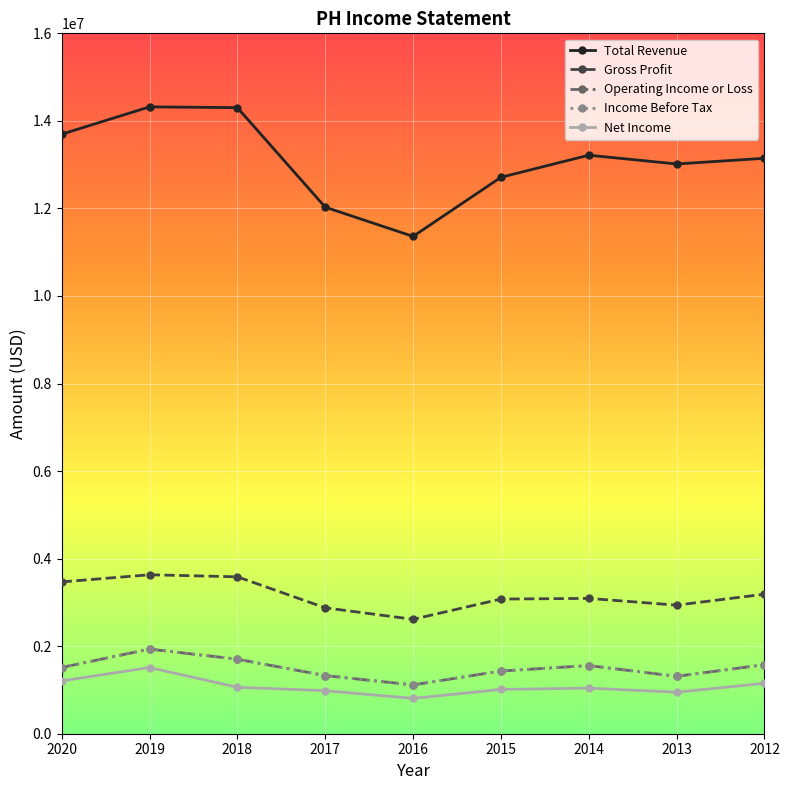

What is the maximum value shown in the chart?

14320300